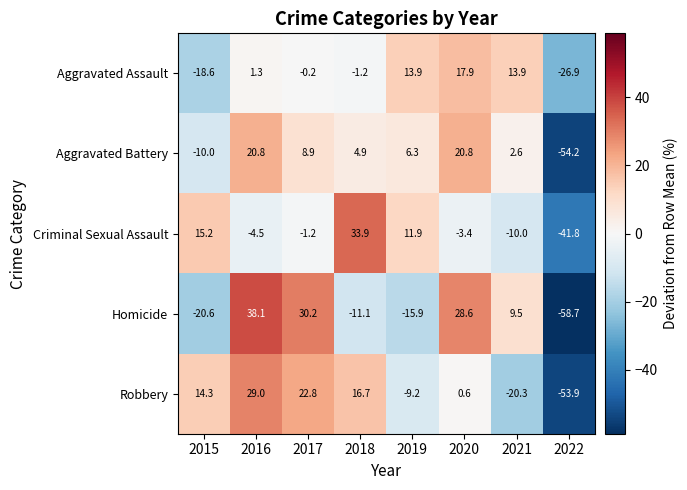

At how many categories does at least one series exceed 8?

7